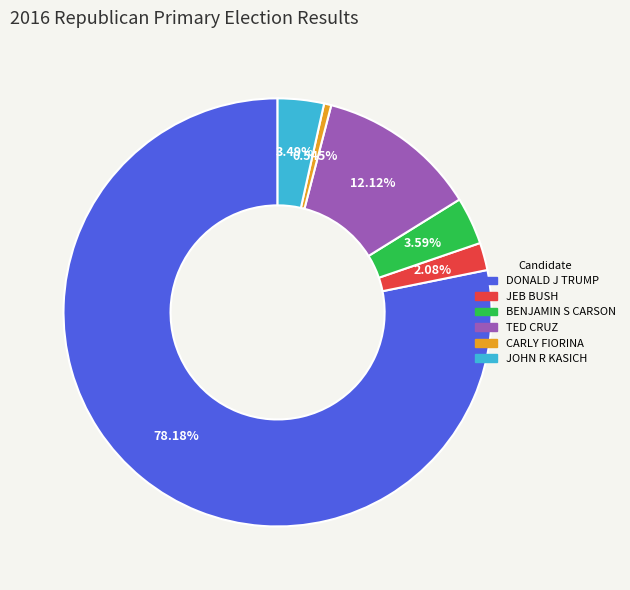

To the nearest percent, what portion does JOHN R KASICH represent?

3%